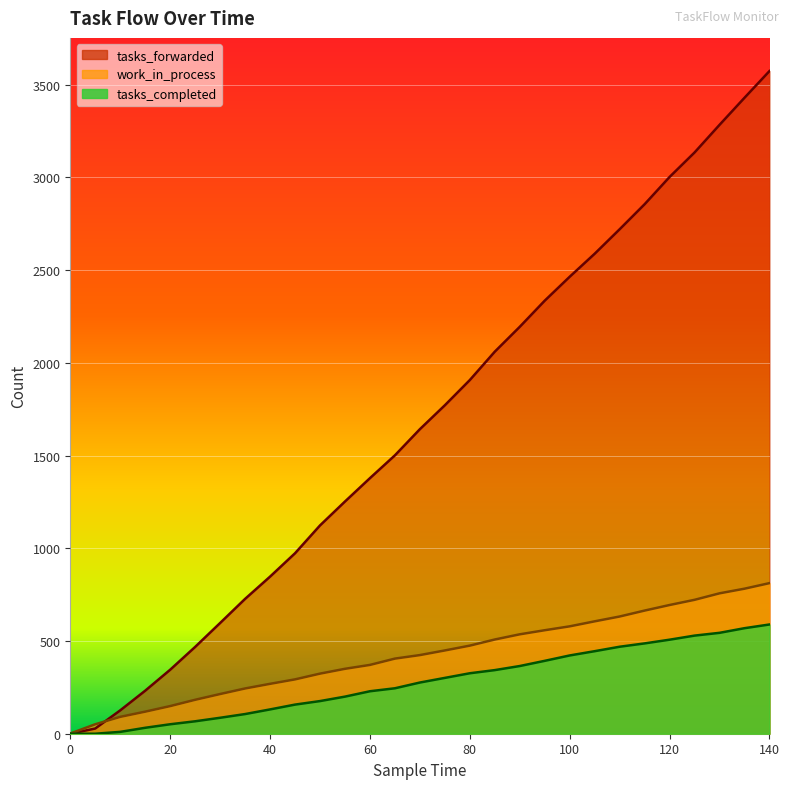

At which category is the sum across all series the highest?

140